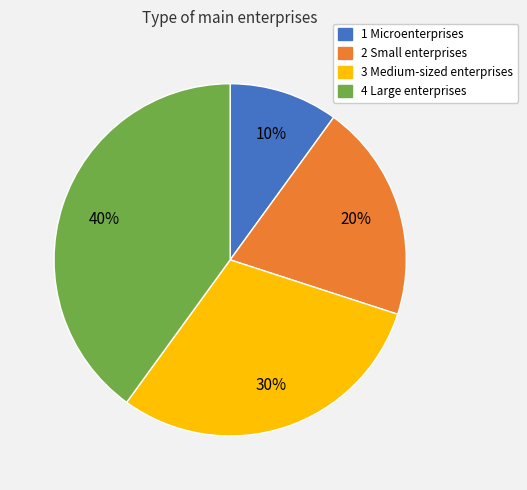

Combined, do 4 Large enterprises and 2 Small enterprises account for over 50%?

Yes